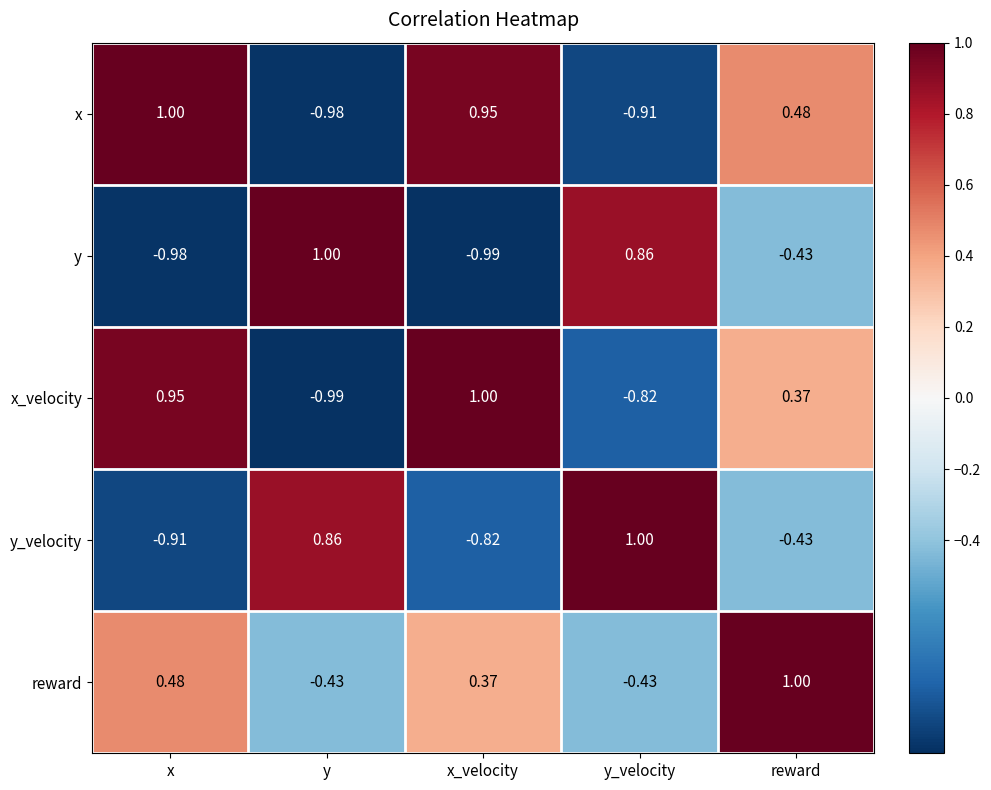

Where does the x series first go above 0?

x